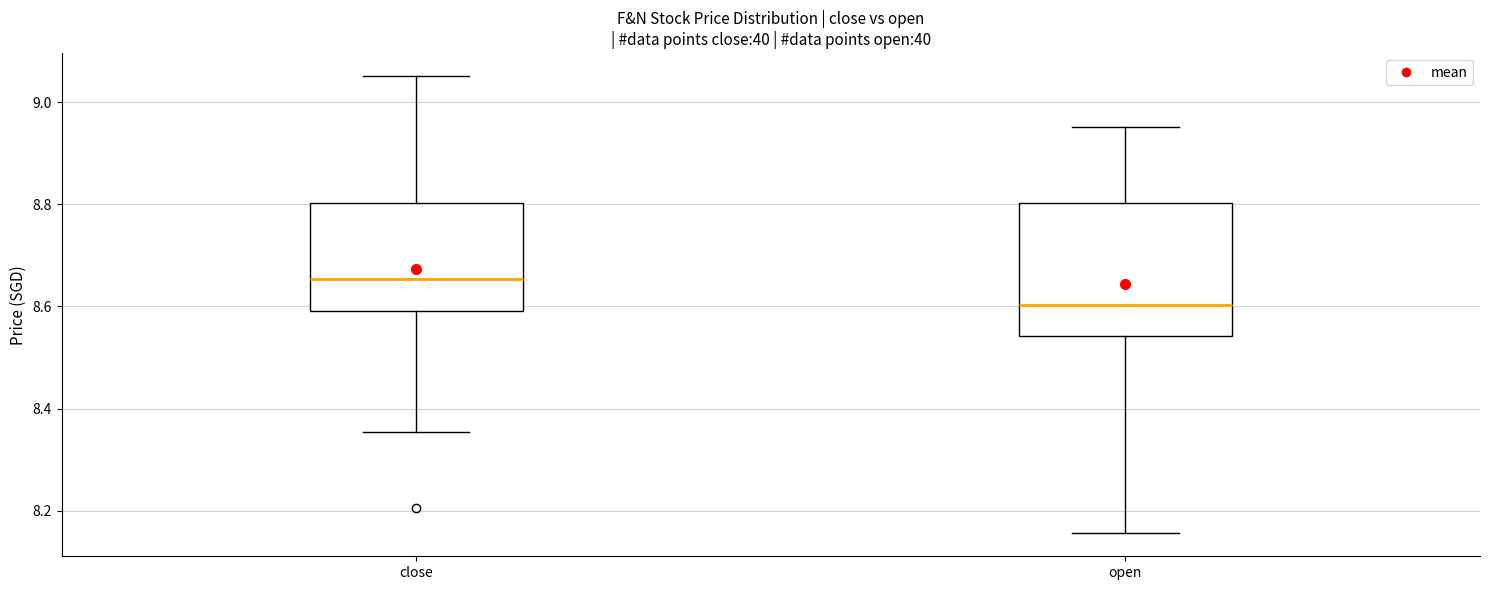

Reading left to right, transcribe this box plot: for each box, give where its median line is, the range the box spans, and where its two whiskers end, as read against the y-axis. The values are not printed on the chart, so give them approximately, as read against the axis.

close: median 8.66, box 8.60 to 8.80, whiskers 8.36 to 9.06
open: median 8.60, box 8.54 to 8.80, whiskers 8.16 to 8.96